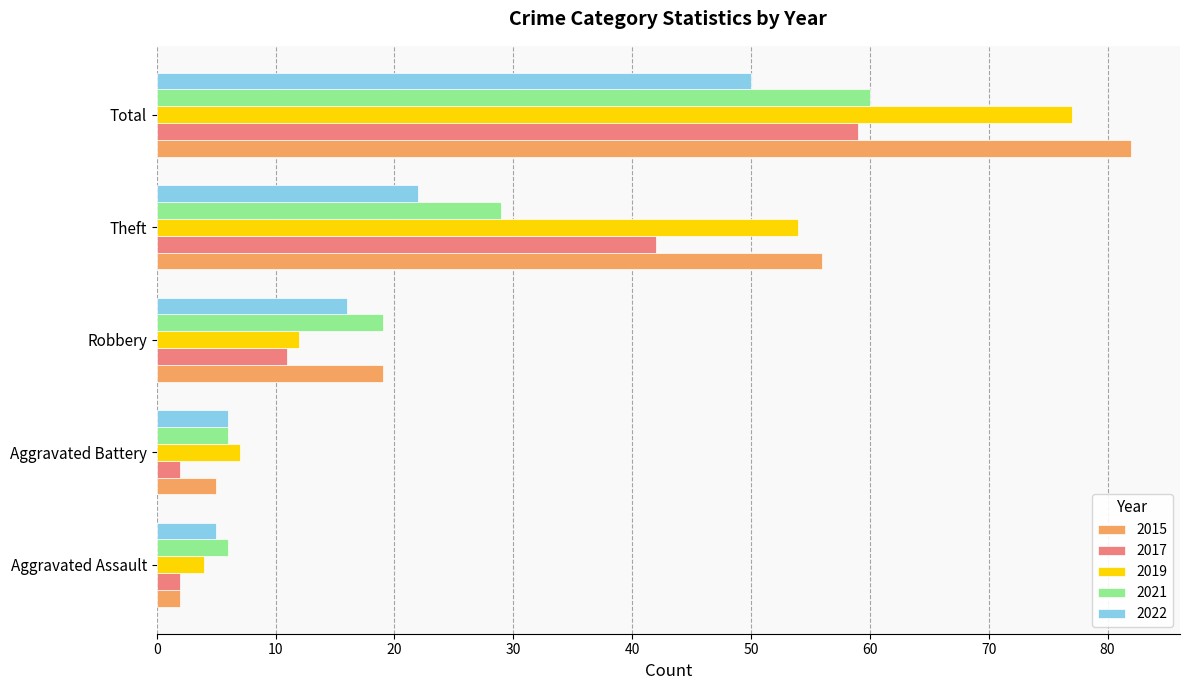

At which category is the sum across all series the highest?

Total